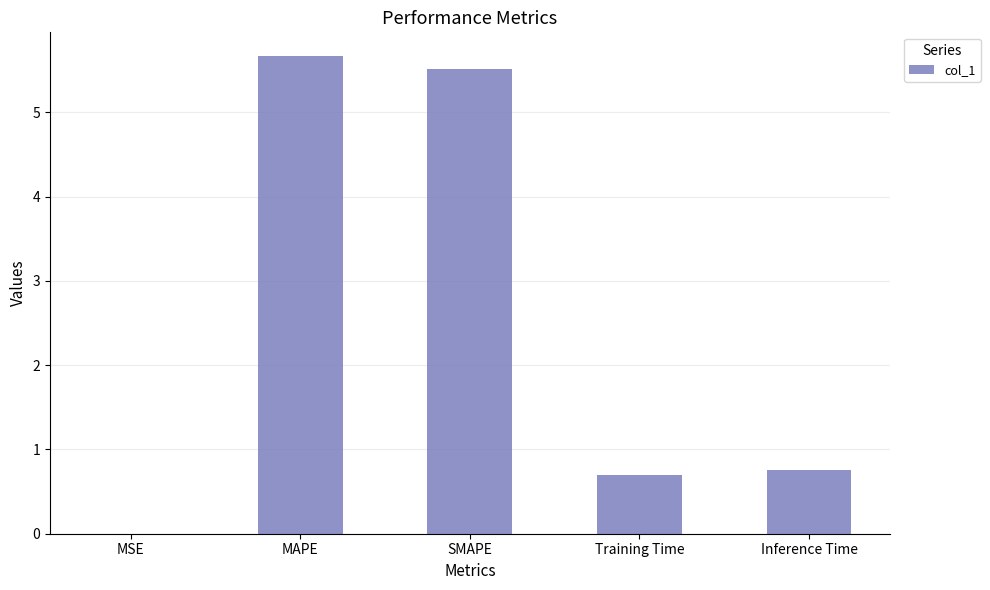

What is the sum of the values at SMAPE and Training Time?

6.2